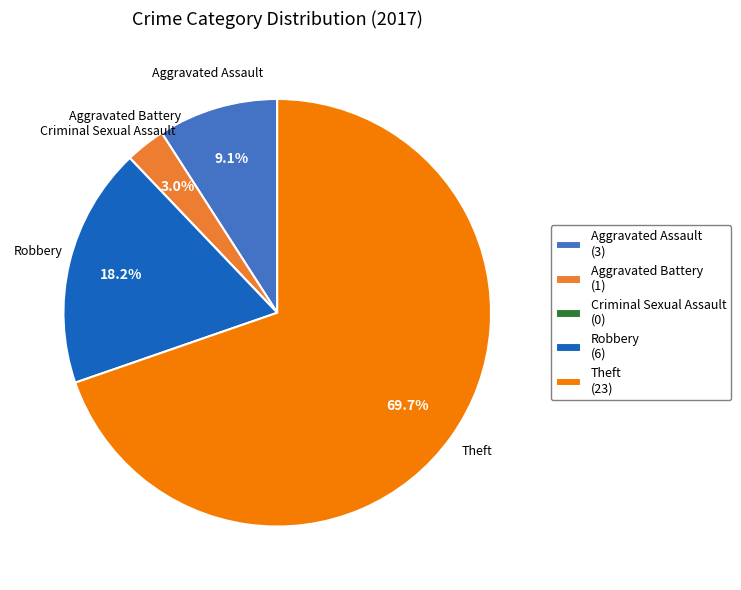

Does Robbery (6) account for over 50% of the chart?

No